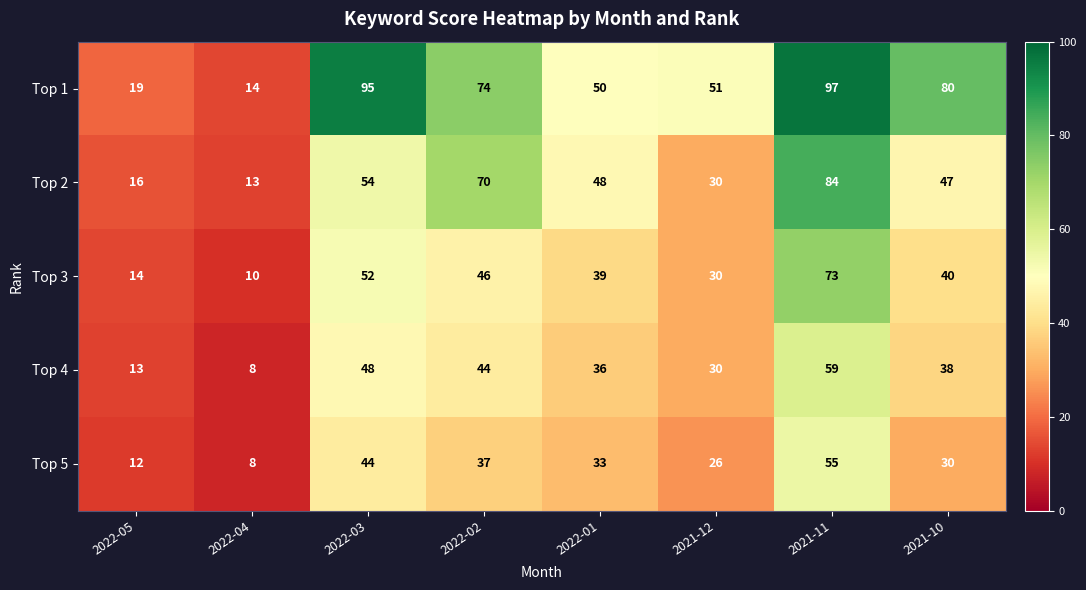

Which label corresponds to the largest value in the chart?

2021-11